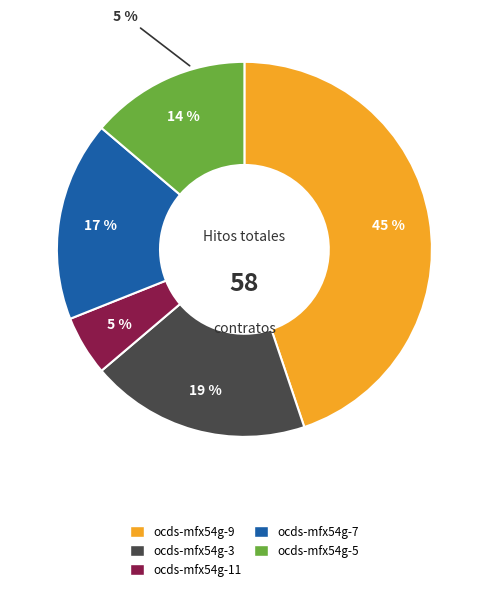

Which category has the biggest portion of the pie?

ocds-mfx54g-9